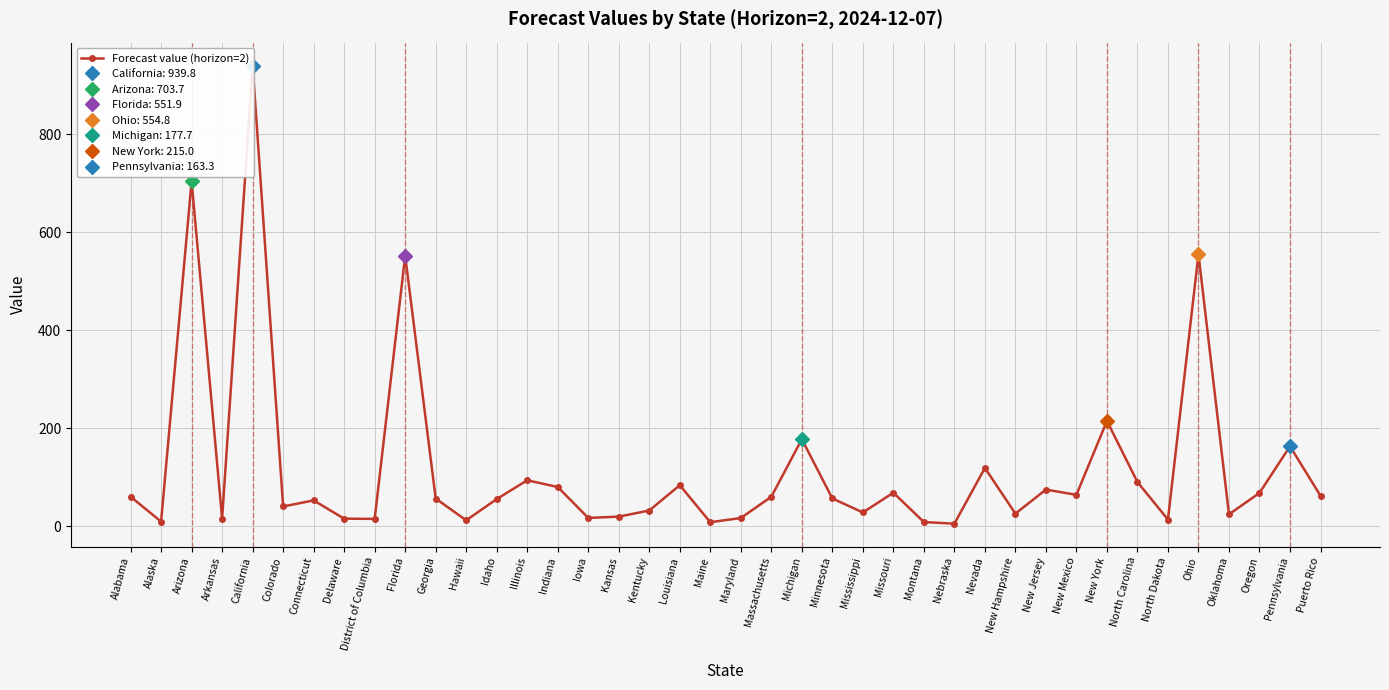

What is the average value?

119.2